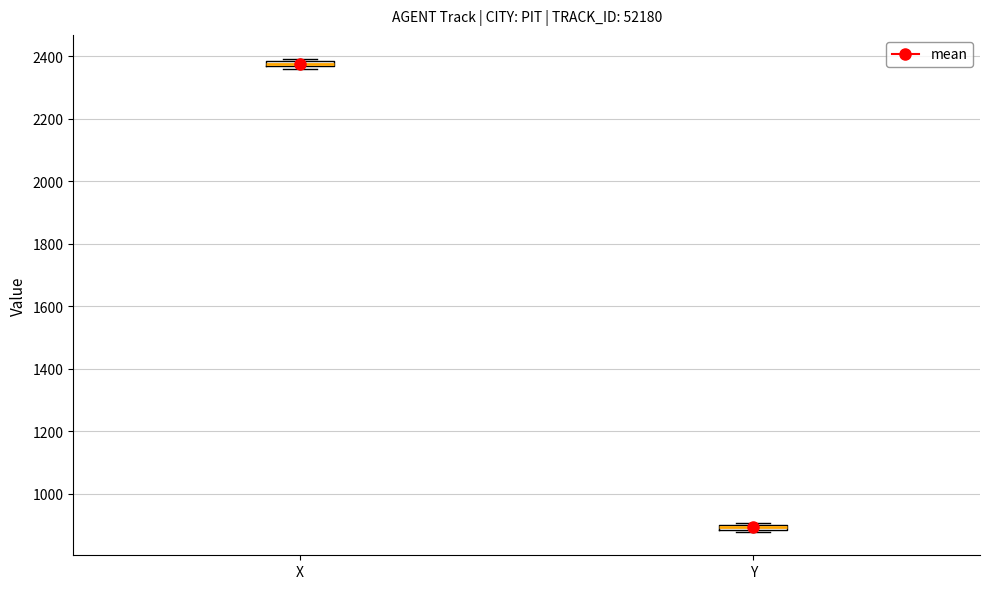

Where is the lower edge of the box for Y on the y-axis? The values are not printed on the chart, so give them approximately, as read against the axis.

880